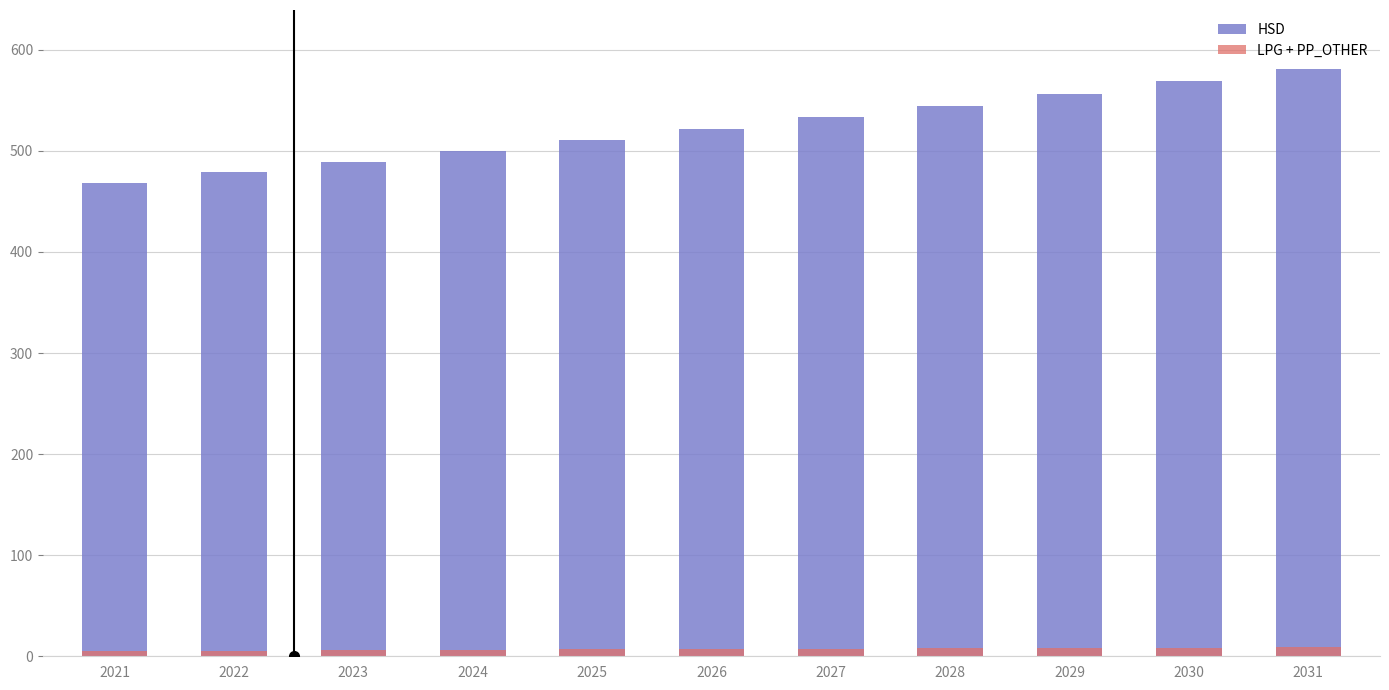

What is the value of the HSD bar at the 6th from the left?

522.0